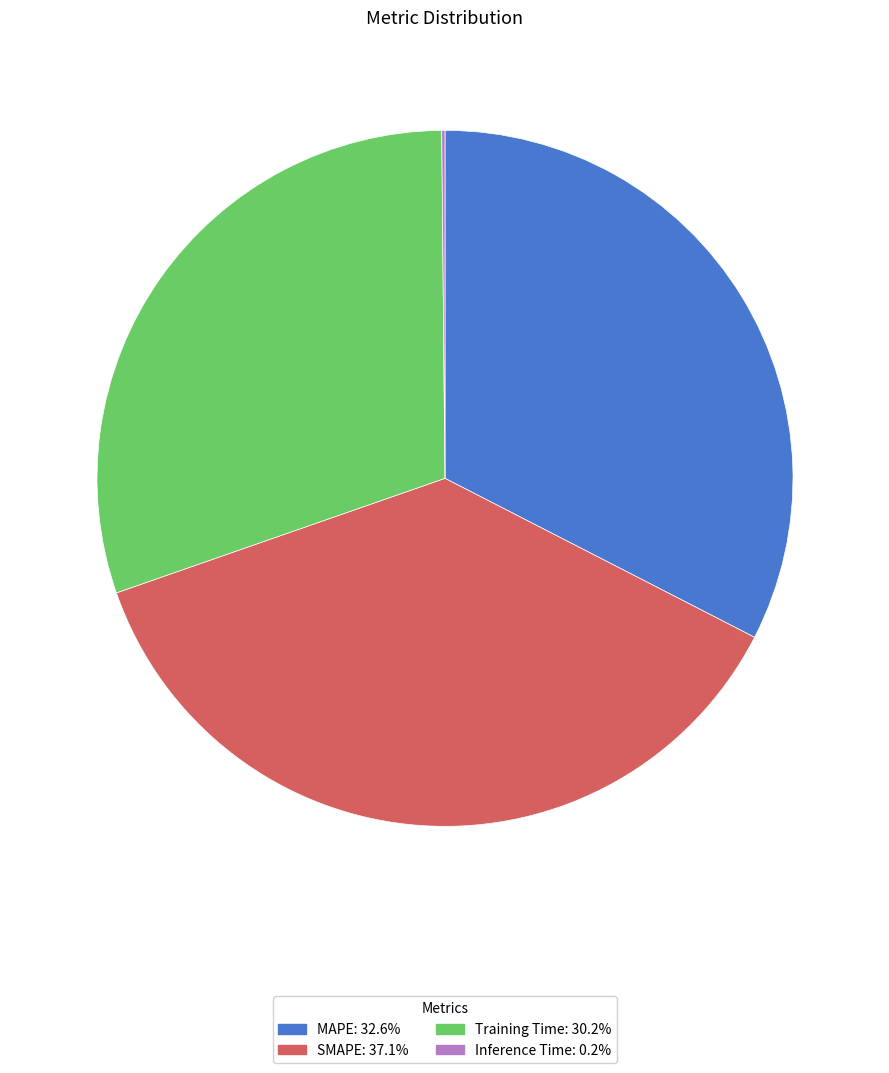

Is Training Time: 30.2% the majority of the pie?

No